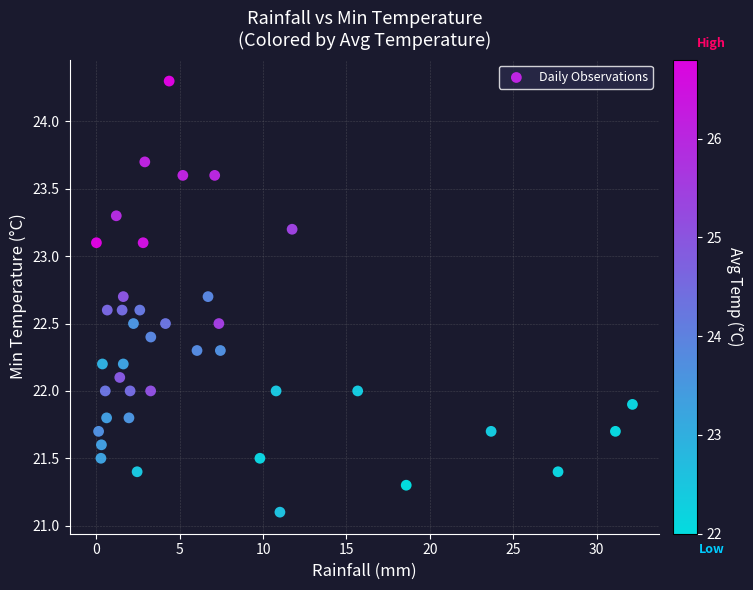

What is the range of X values (max minus min)?

32.1